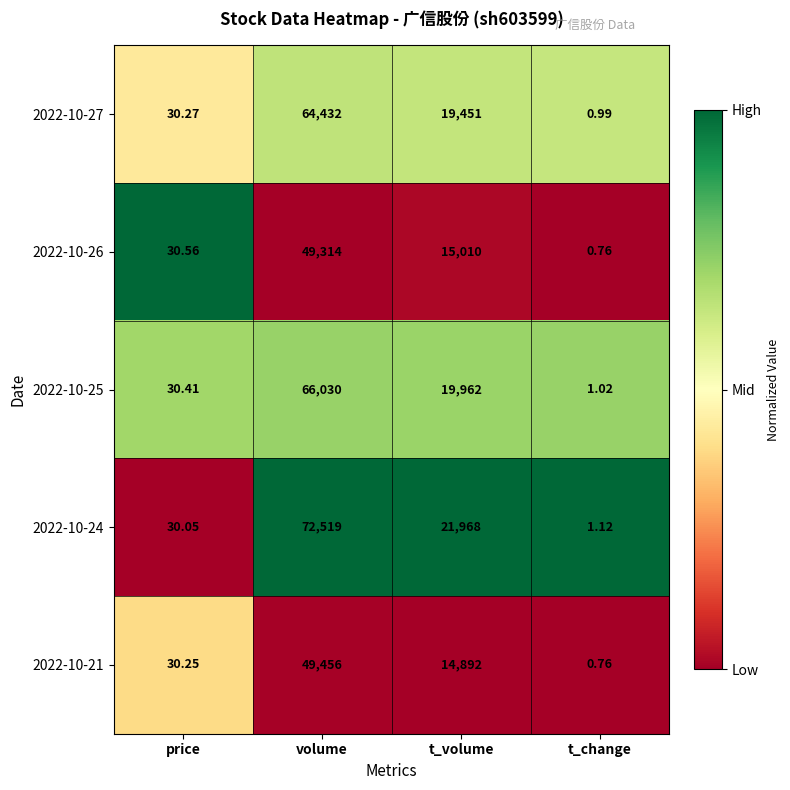

Rank the series by their maximum value, from lowest to highest.

2022-10-26, 2022-10-21, 2022-10-27, 2022-10-25, 2022-10-24